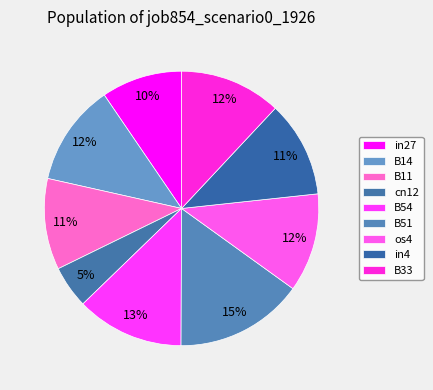

What percentage is the os4 slice, to the nearest percent?

12%